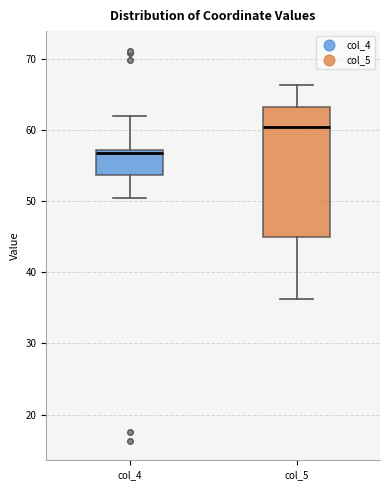

Reading left to right, read every box against the y-axis: the position of its median line, the range the box covers, and the ends of its whiskers. The values are not printed on the chart, so give them approximately, as read against the axis.

col_4: median 57 (just below the box's upper edge), box 54 to 57, whiskers 50 to 62
col_5: median 60, box 45 to 63, whiskers 36 to 66